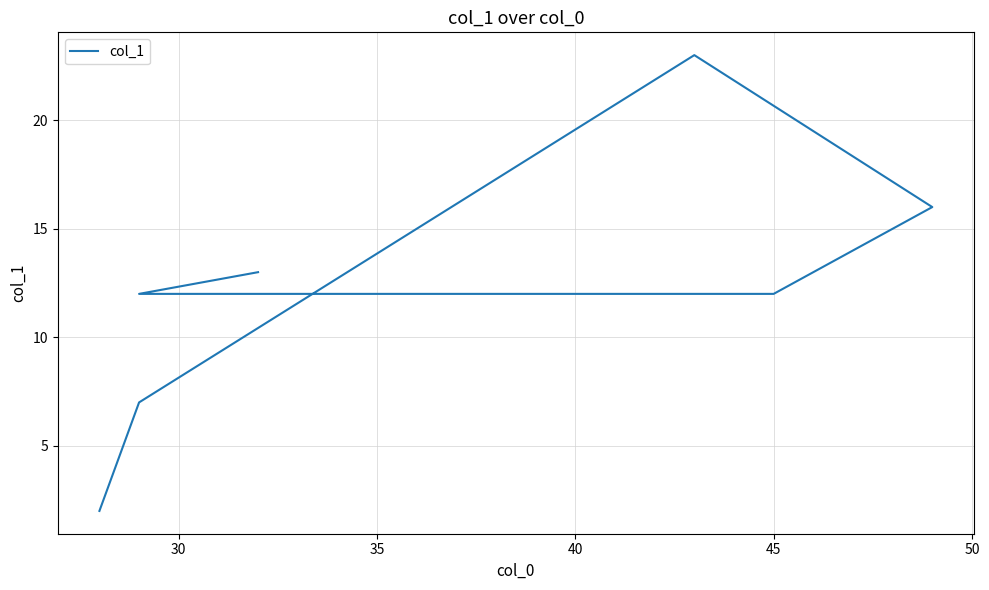

True or false: the data shows 13 at 45.

False